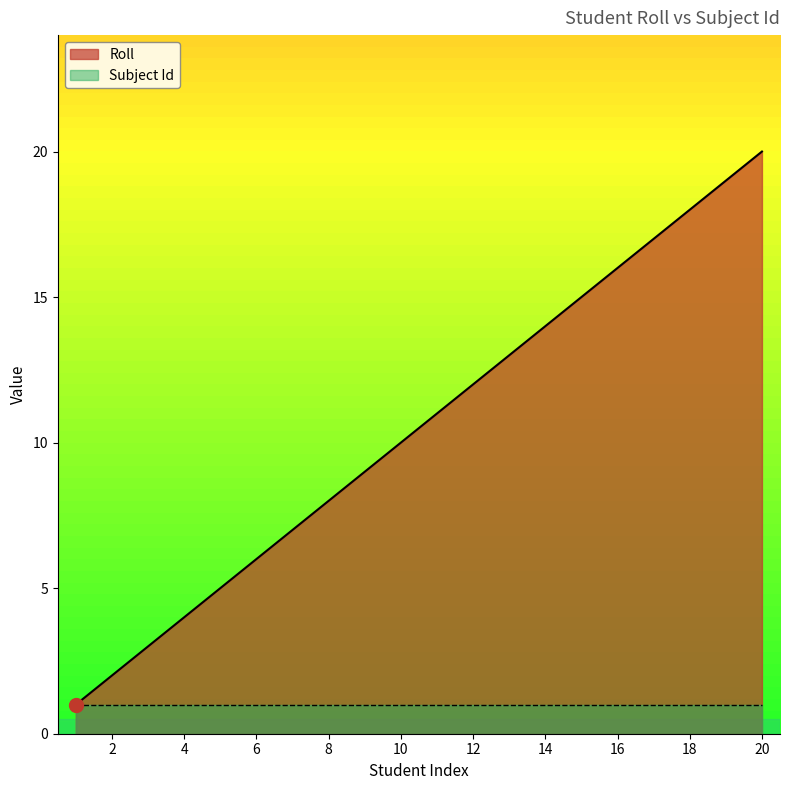

True or false: the data shows 3 at 6.

False